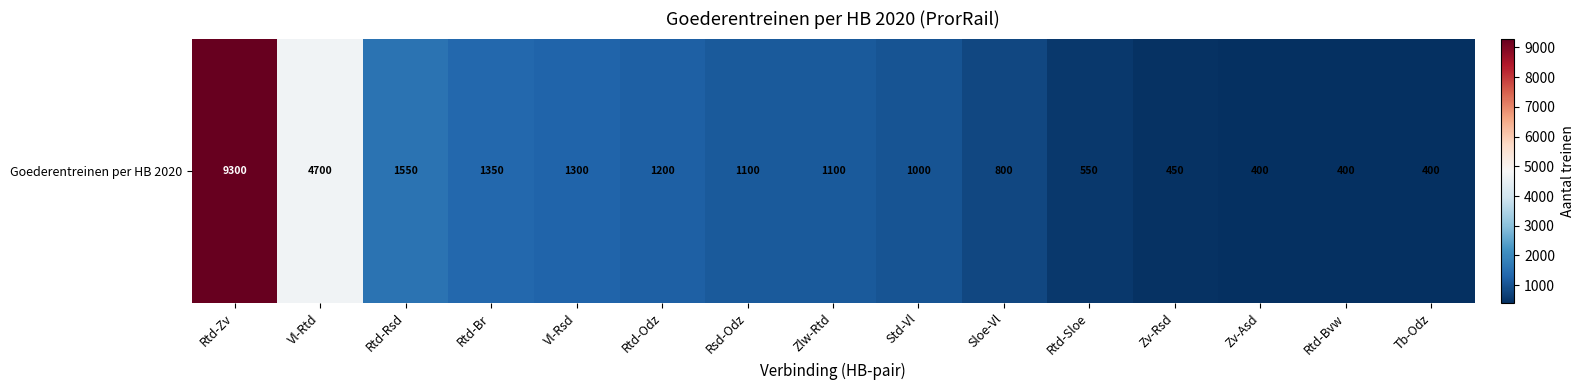

What is the difference between the second highest and second lowest values?

4300